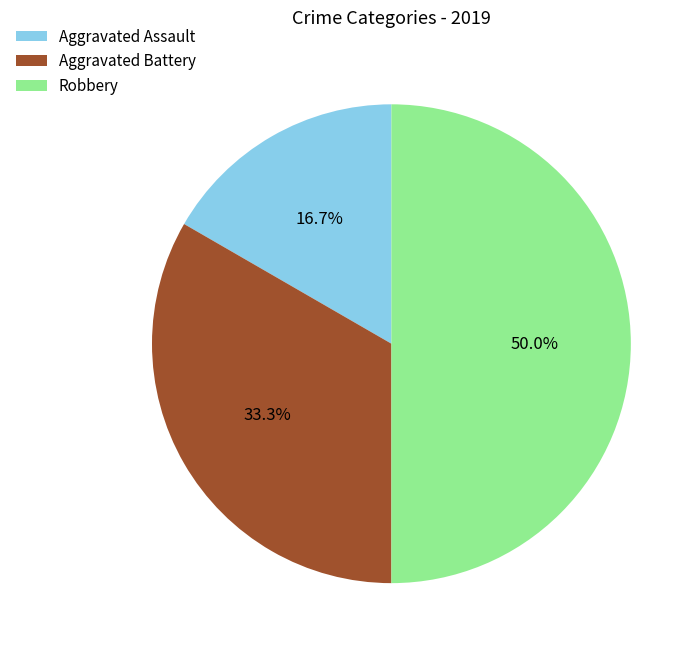

Which slice is the largest?

Robbery